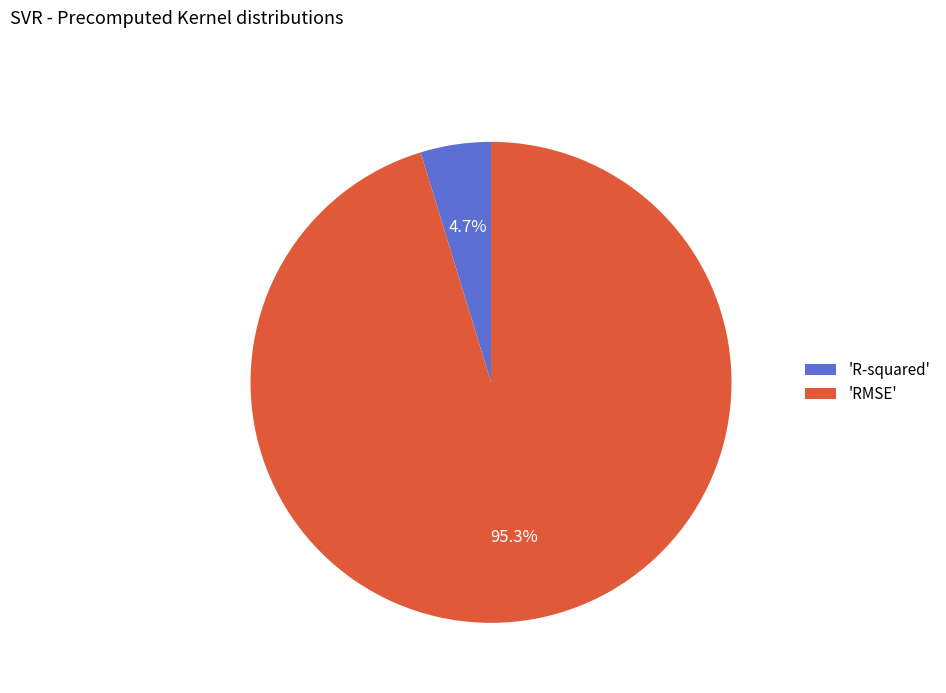

Does 'R-squared' represent more than half of the total?

No